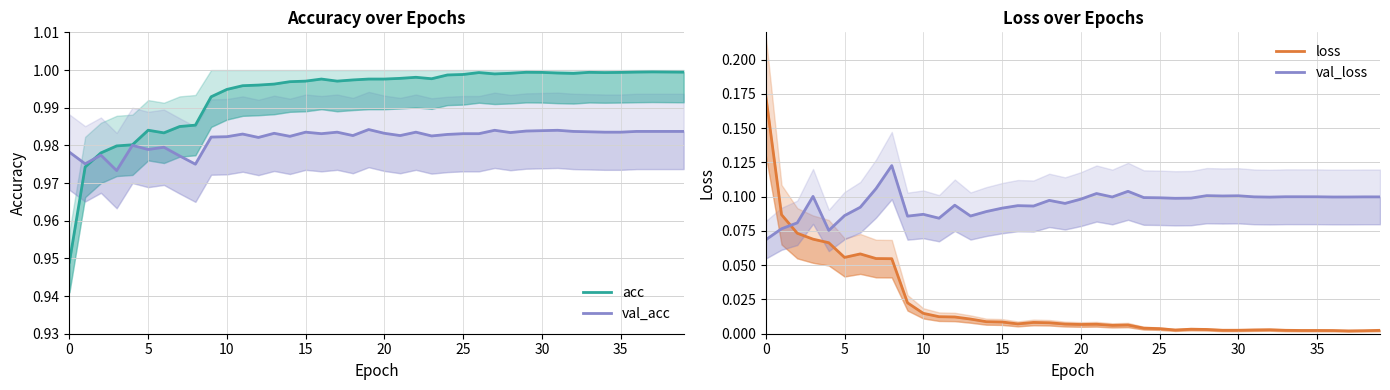

How many val_loss values are between 0 and 1?

40